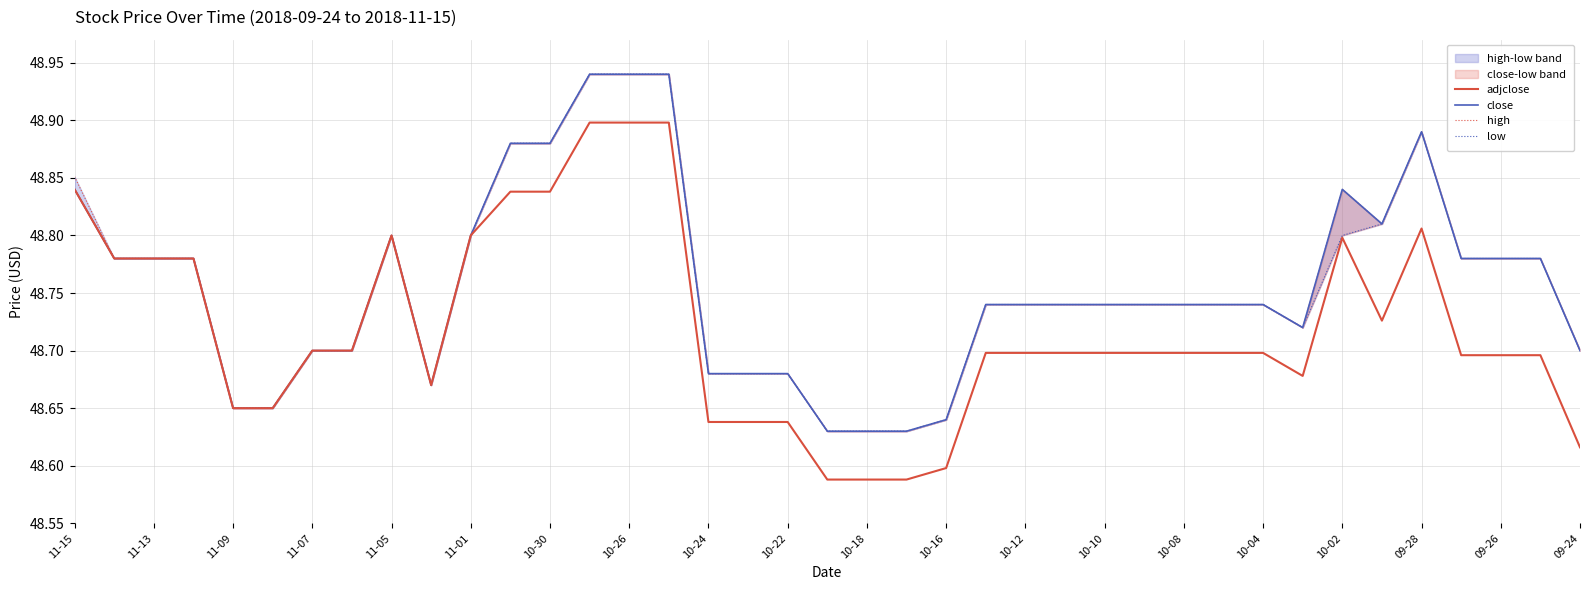

What is the highest value of the adjclose series?

48.9